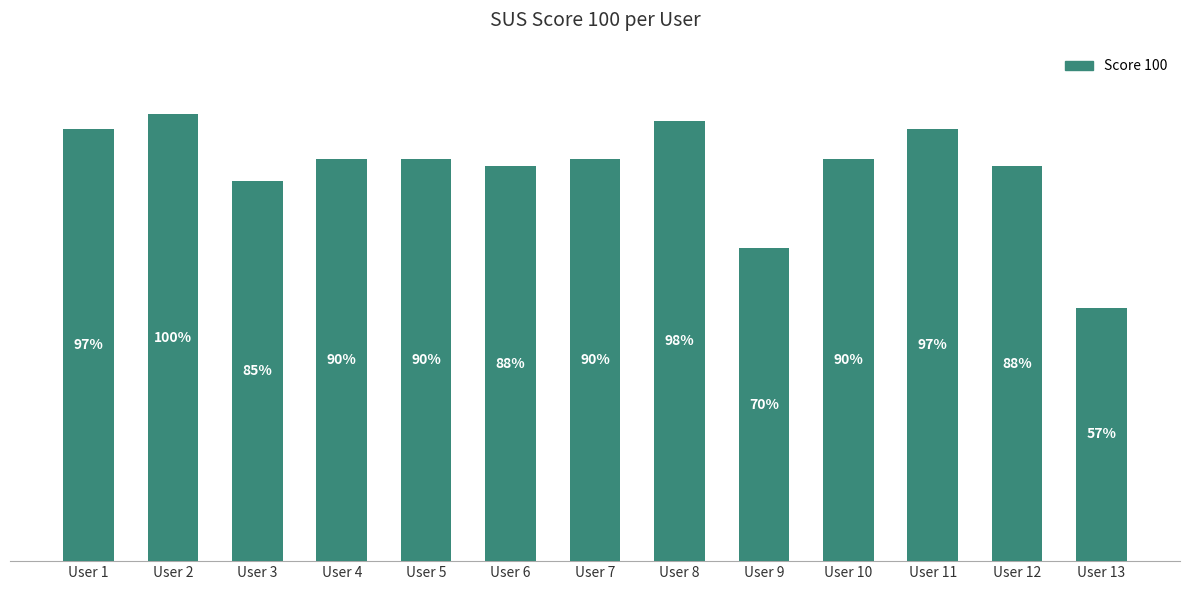

Which category has the lowest value across all series?

User 13